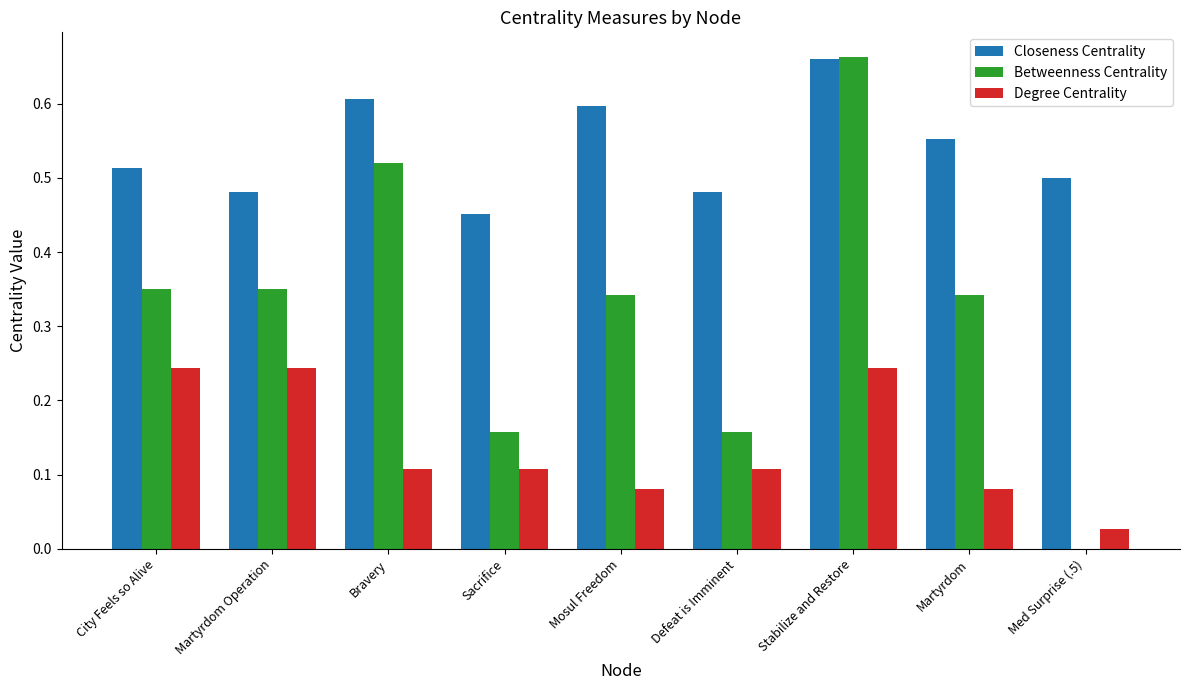

What is the total value across all series at Martyrdom Operation?

1.1